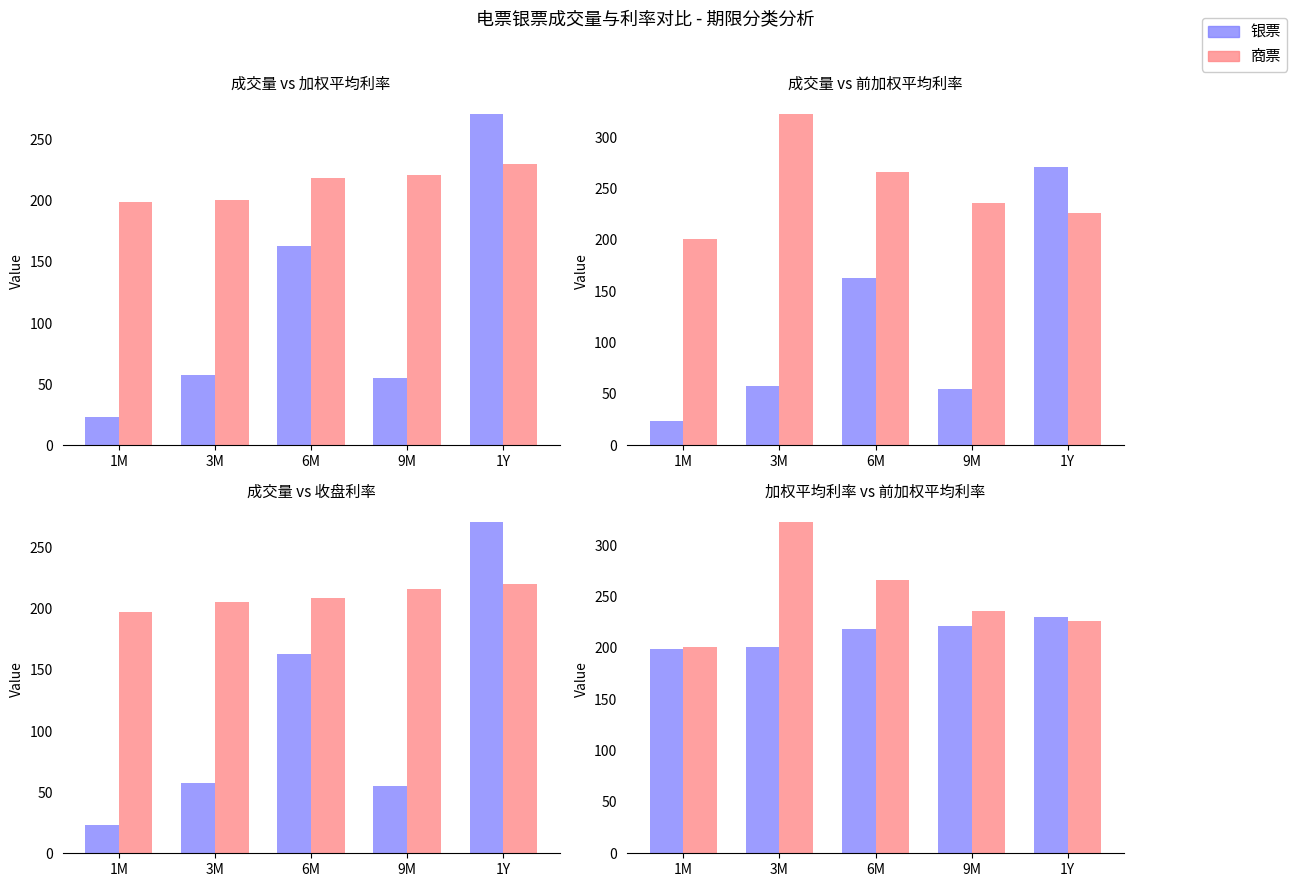

How many data points in rate1 加权平均利率 are above 218?

3